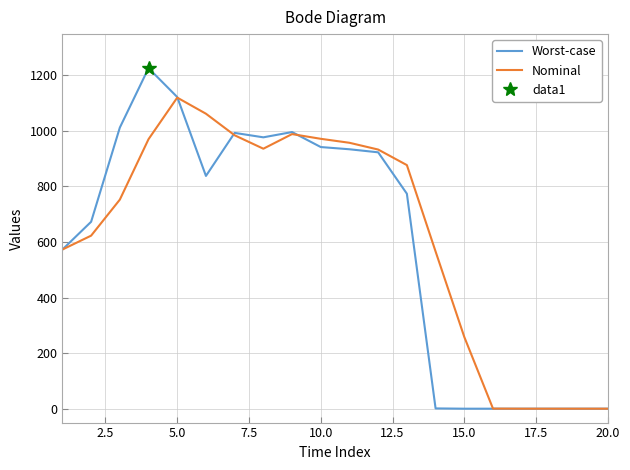

True or false: Nominal has more than 2 interior local peaks.

False